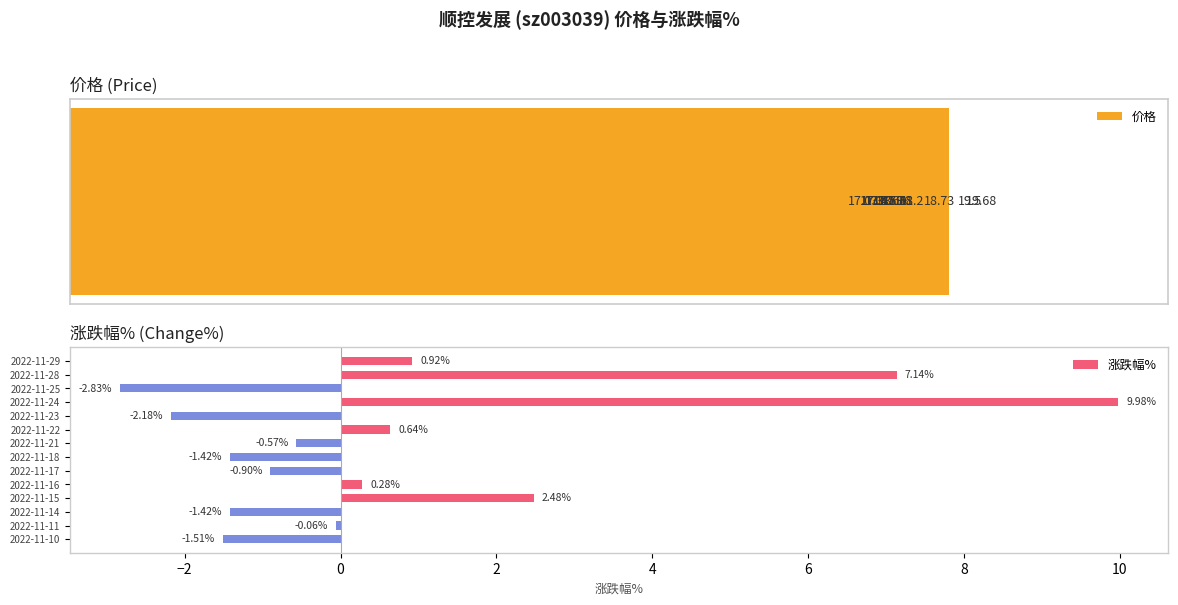

True or false: 涨跌幅% has a value of -0.9 at 2022-11-17.

True